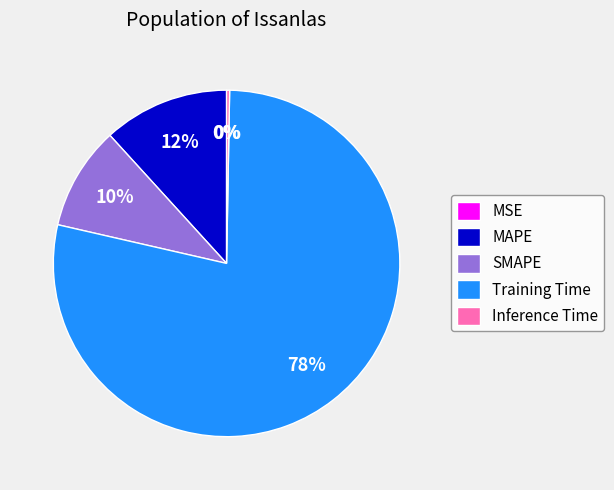

What is the largest slice in the pie chart?

Training Time